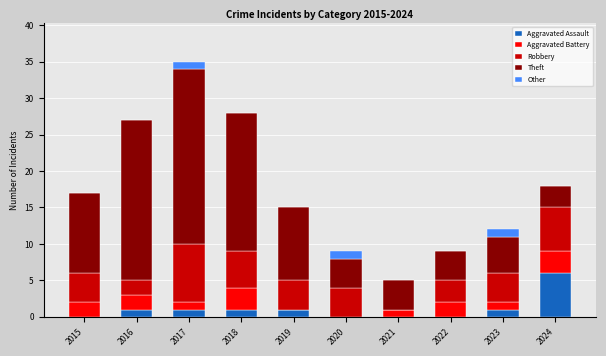

At which category is the sum across all series the highest?

2017